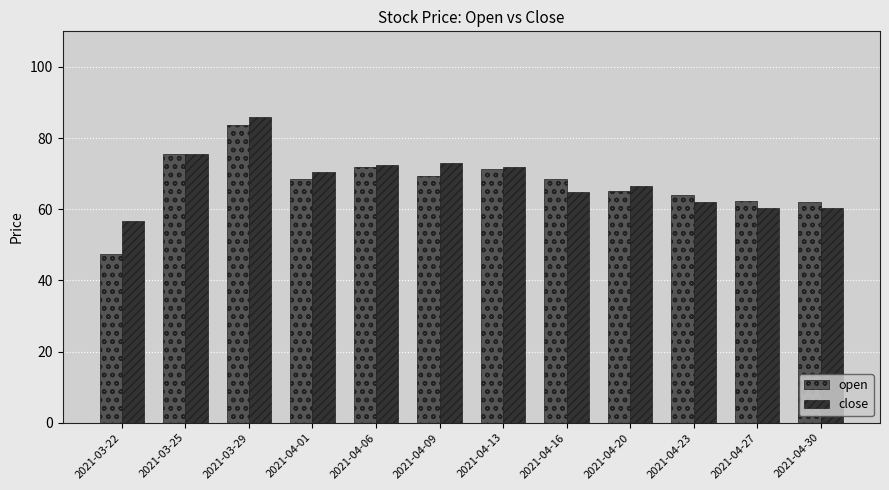

Rank the series by their average value, from highest to lowest.

close, open